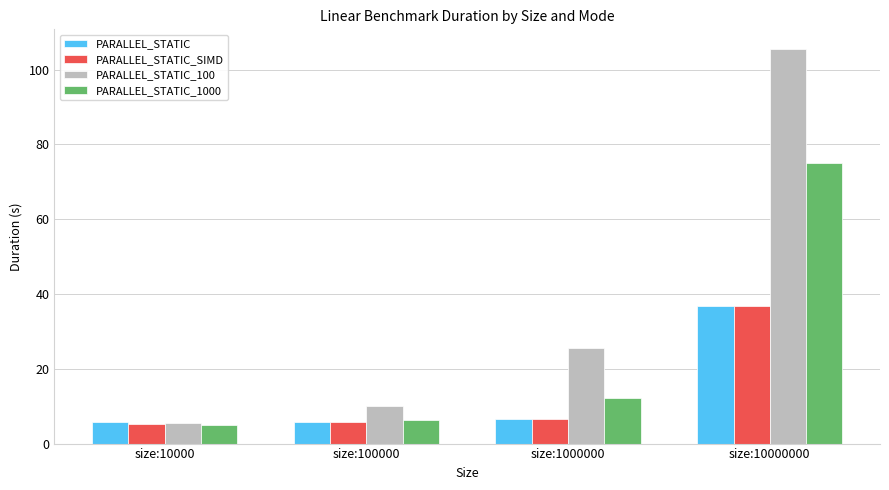

At which label does PARALLEL_STATIC_1000 first exceed 12?

size:1000000